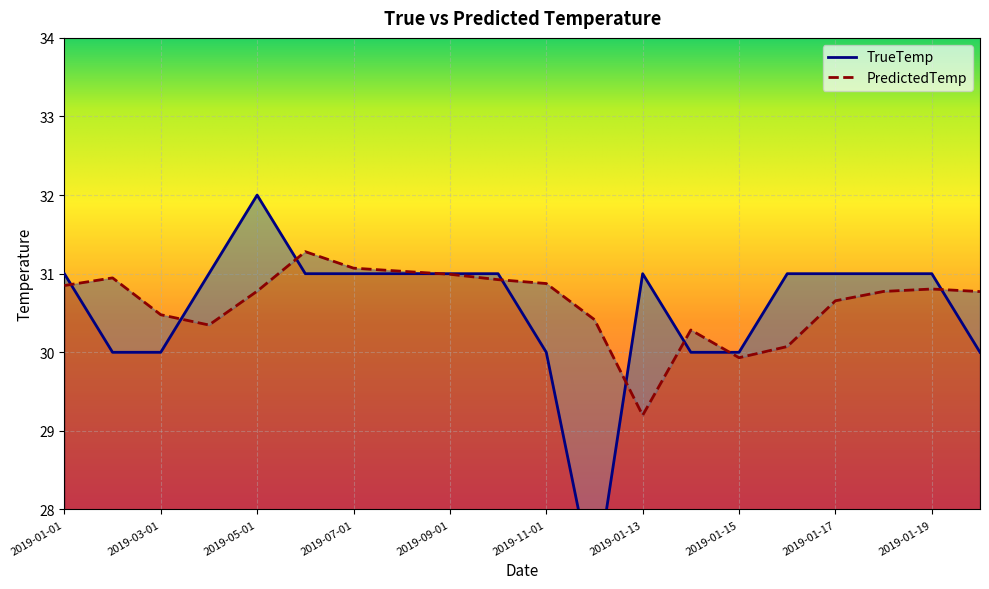

Reading left to right, transcribe all the data shown in this chart.

TrueTemp: 2019-01-01=31.0	2019-02-01=30.0	2019-03-01=30.0	2019-04-01=31.0	2019-05-01=32.0	2019-06-01=31.0	2019-07-01=31.0	2019-08-01=31.0	2019-09-01=31.0	2019-10-01=31.0	2019-11-01=30.0	2019-12-01=27.0	2019-01-13=31.0	2019-01-14=30.0	2019-01-15=30.0	2019-01-16=31.0	2019-01-17=31.0	2019-01-18=31.0	2019-01-19=31.0	2019-01-20=30.0
PredictedTemp: 2019-01-01=30.8	2019-02-01=30.9	2019-03-01=30.5	2019-04-01=30.3	2019-05-01=30.8	2019-06-01=31.3	2019-07-01=31.1	2019-08-01=31.0	2019-09-01=31.0	2019-10-01=30.9	2019-11-01=30.9	2019-12-01=30.4	2019-01-13=29.2	2019-01-14=30.3	2019-01-15=29.9	2019-01-16=30.1	2019-01-17=30.7	2019-01-18=30.8	2019-01-19=30.8	2019-01-20=30.8